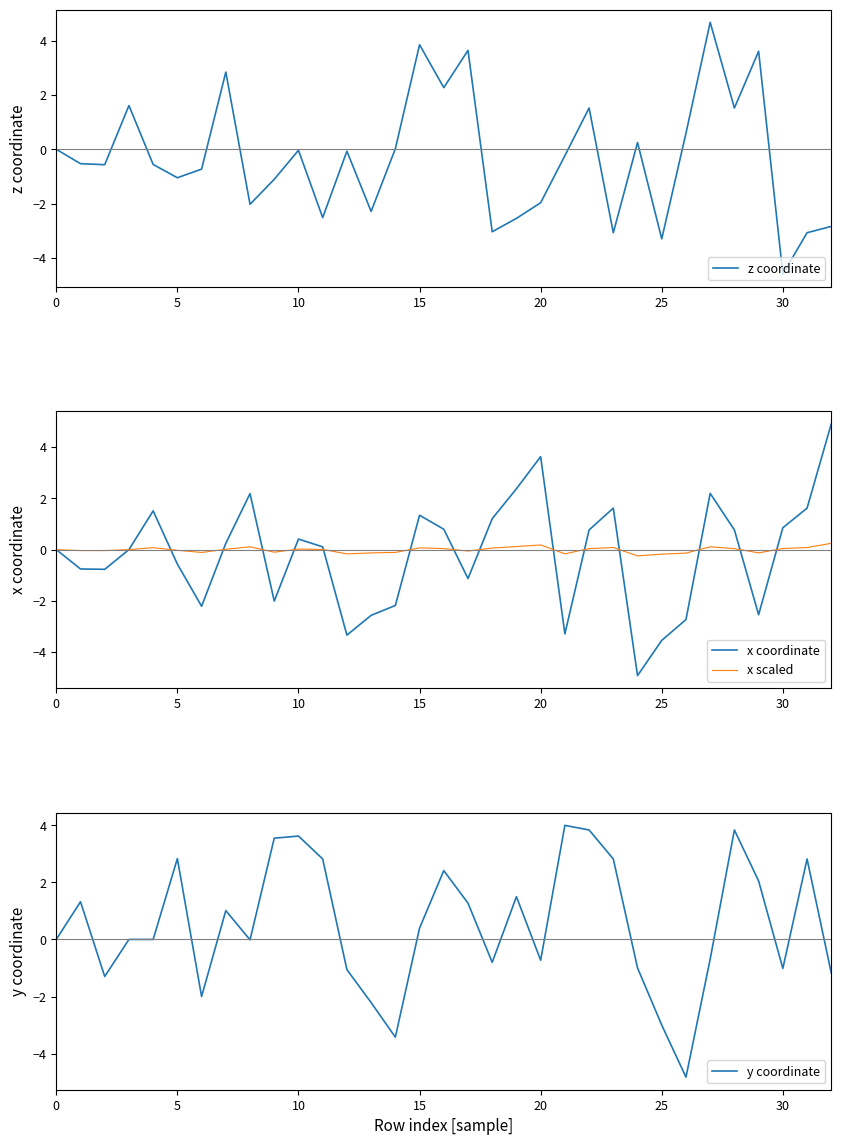

At which category does the chart reach its peak across all series?

32